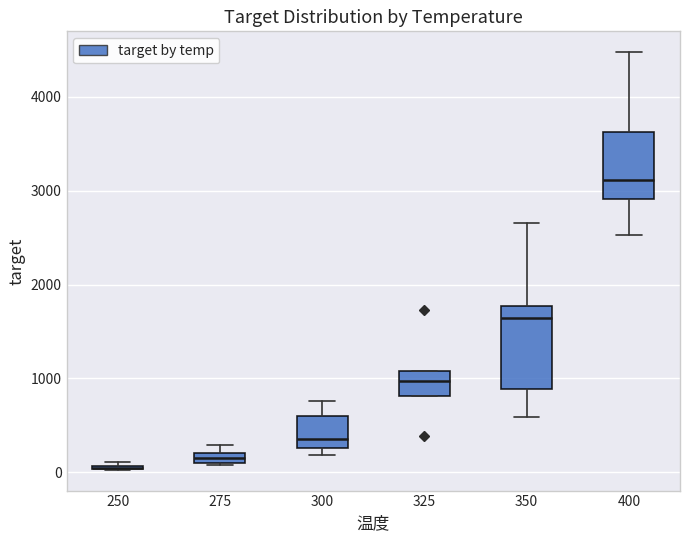

Where is the lower edge of the box at x = 400 on the y-axis? The values are not printed on the chart, so give them approximately, as read against the axis.

2900